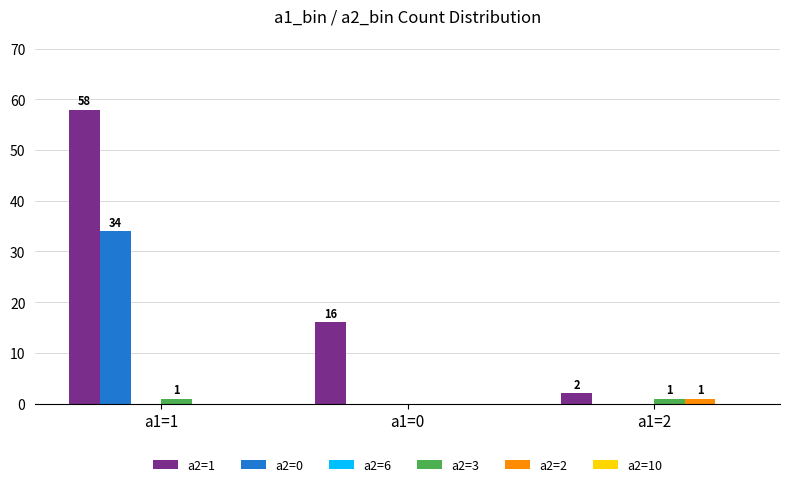

Reading right to left, list all the values displayed in this chart.

a2=1: 2	16	58
a2=0: 0	0	34
a2=3: 1	0	1
a2=2: 1	0	0